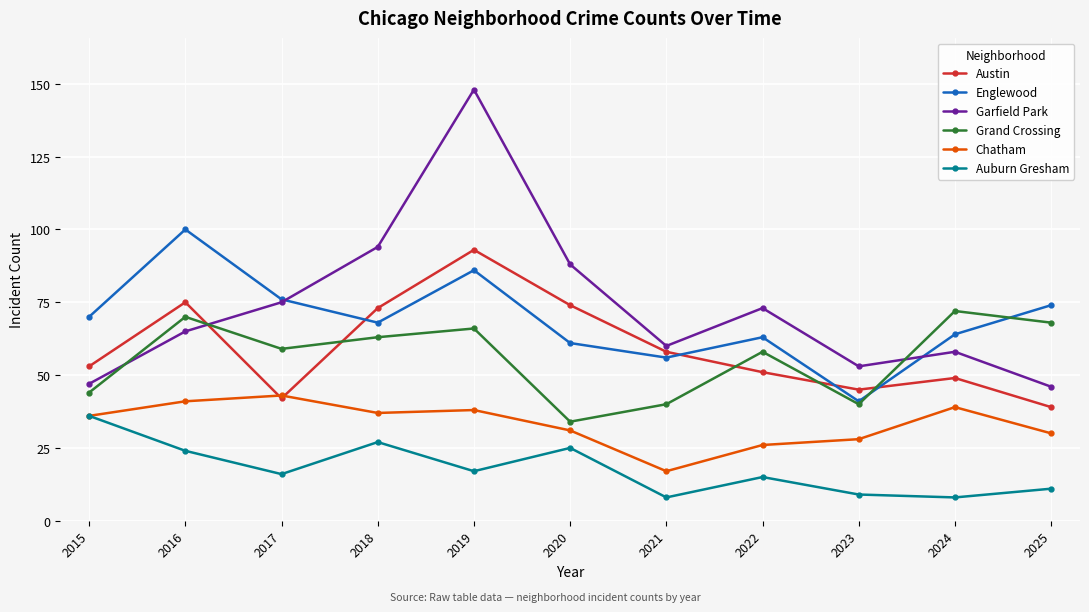

What is the minimum value for Grand Crossing?

34